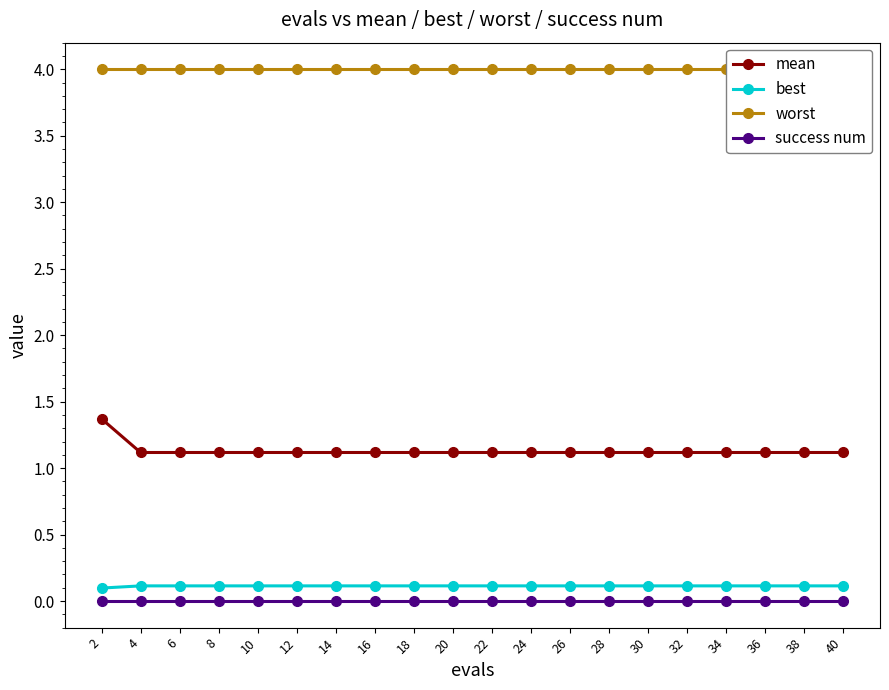

What is the average value of the mean series?

1.1